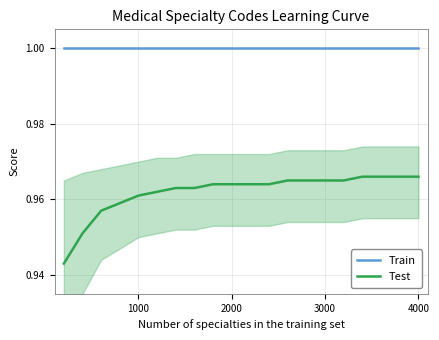

How many lines are shown in the chart?

2